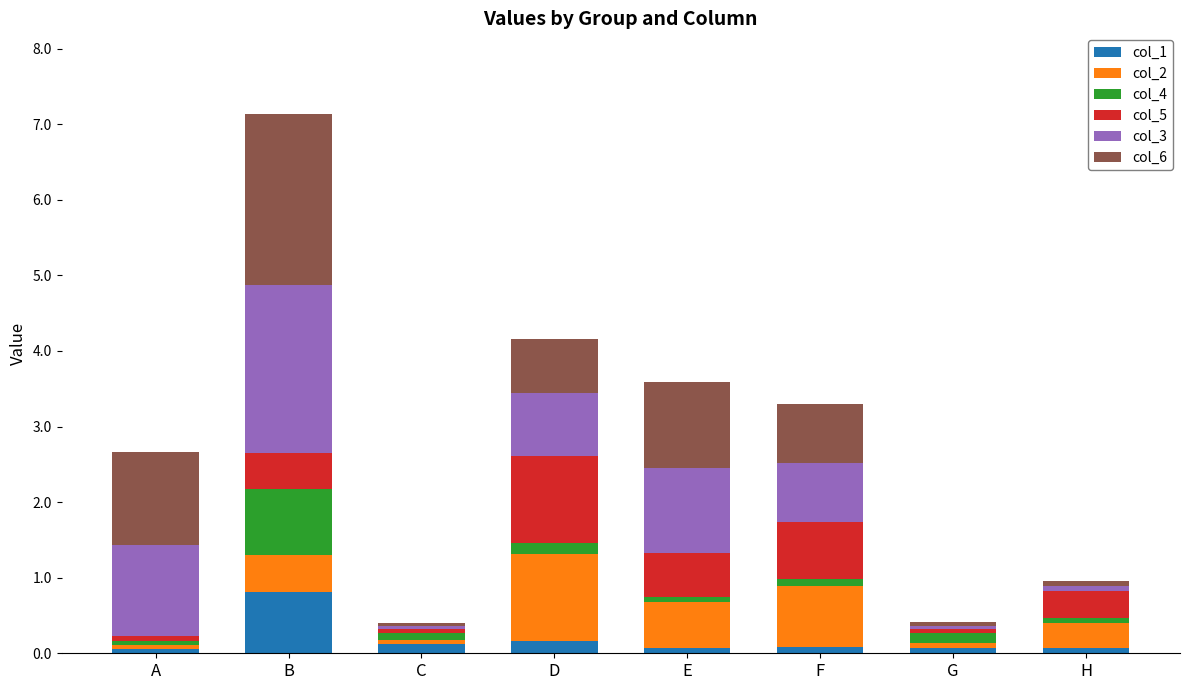

At which label does col_1 reach its peak?

B